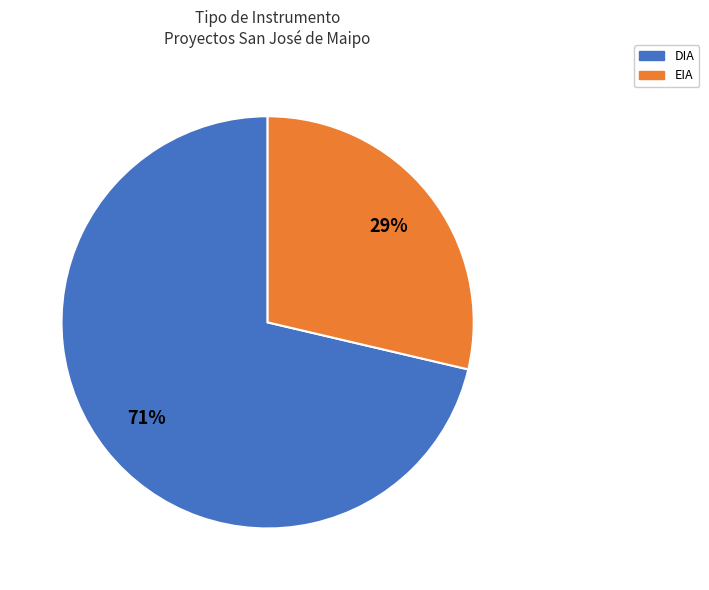

What percentage is the EIA slice, to the nearest percent?

29%